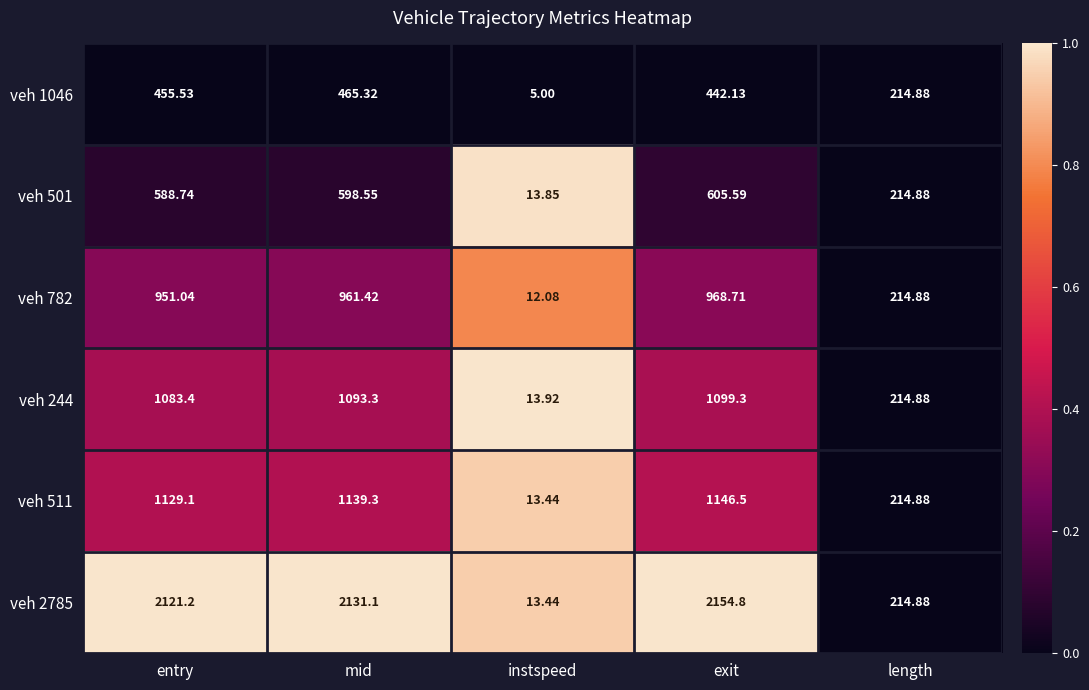

At which category does the chart reach its peak across all series?

exit